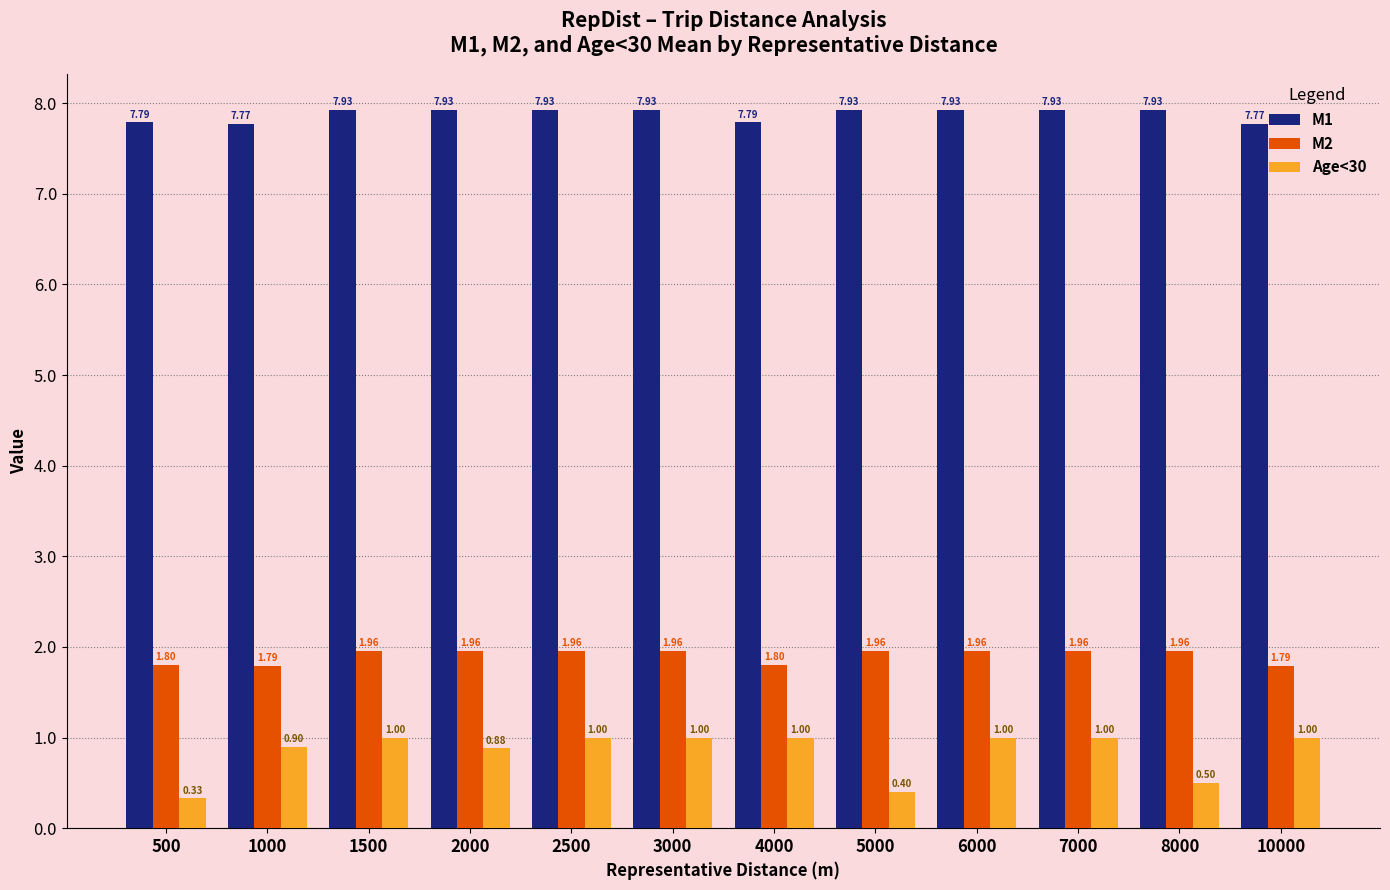

Which series has the widest spread of values?

Age<30